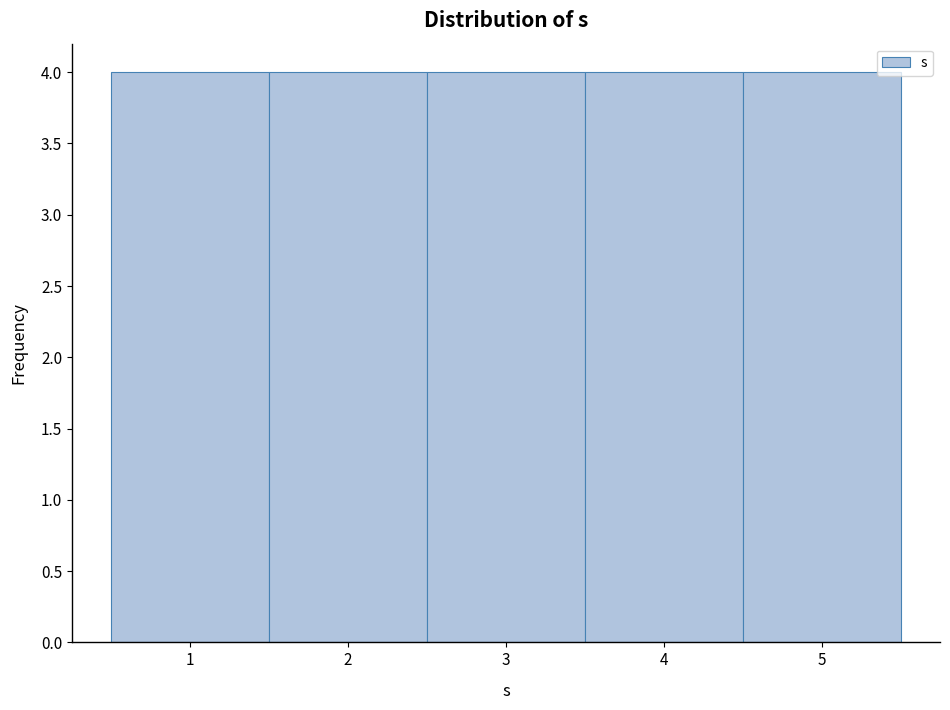

Reading left to right, list every bar in this chart as the range it spans on the x-axis followed by its height. The values are not printed on the chart, so give them approximately, as read against the axis.

0.5 to 1.5: 4
1.5 to 2.5: 4
2.5 to 3.5: 4
3.5 to 4.5: 4
4.5 to 5.5: 4